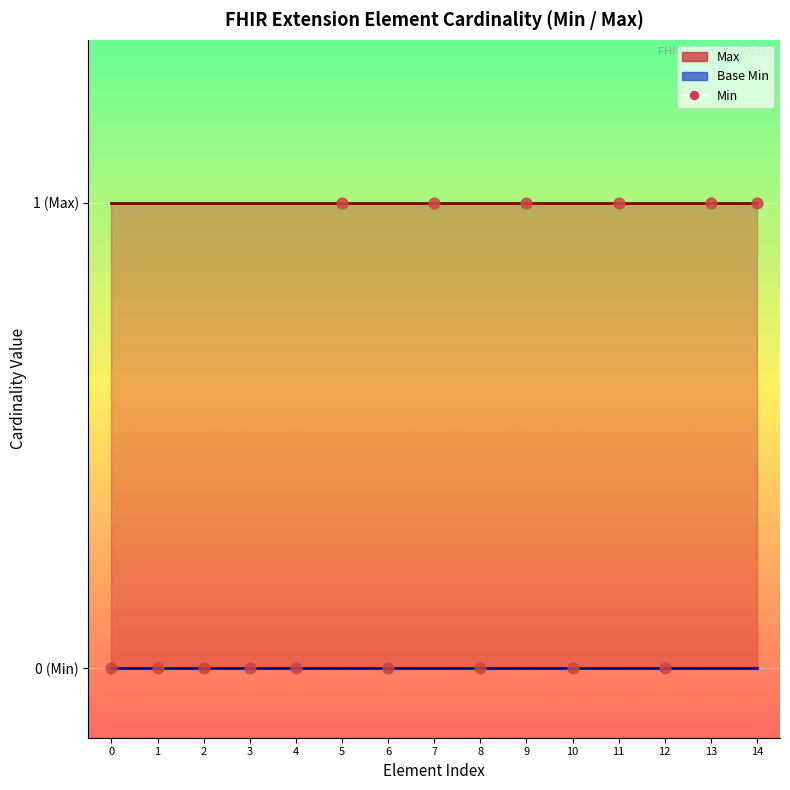

What is the total value across all series at 9?

2